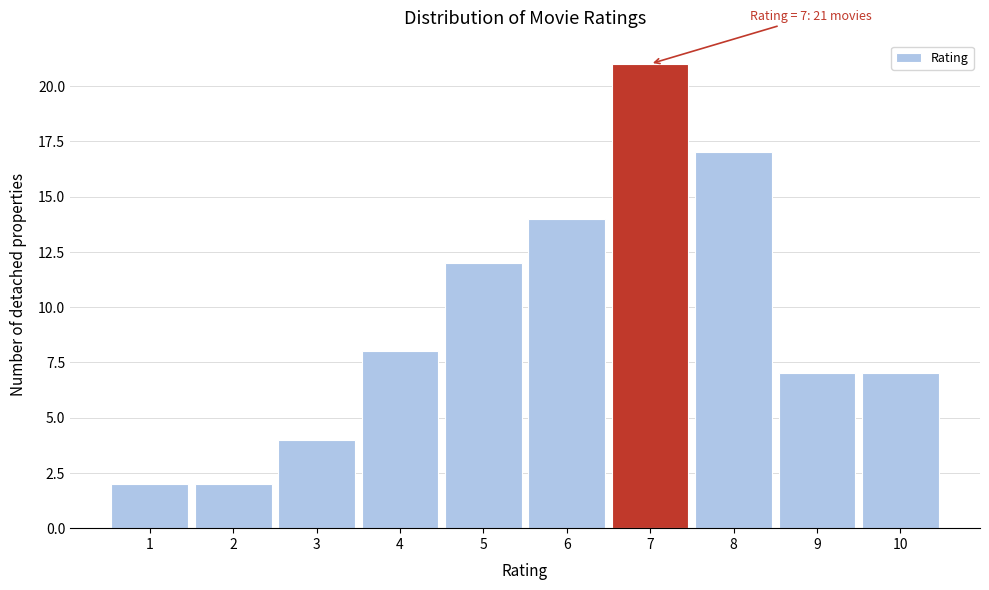

Which range on the x-axis has the tallest bar?

6.5 to 7.5